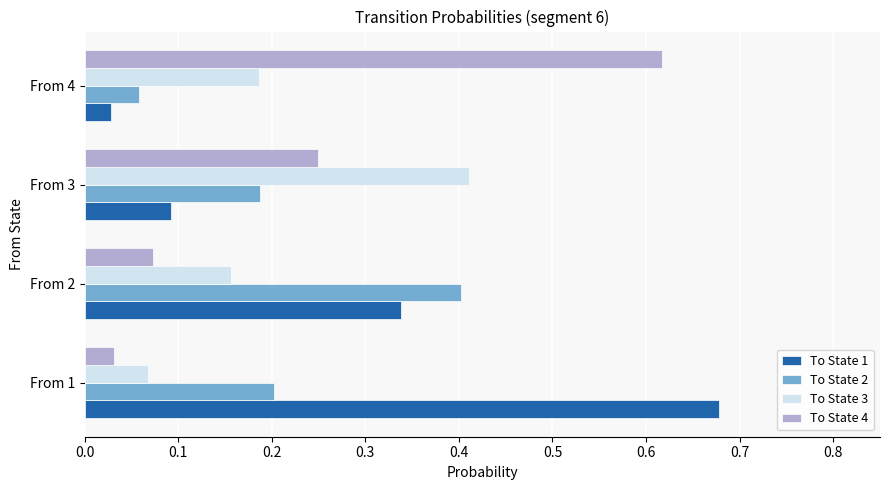

What is the total value across all series at From 4?

0.9